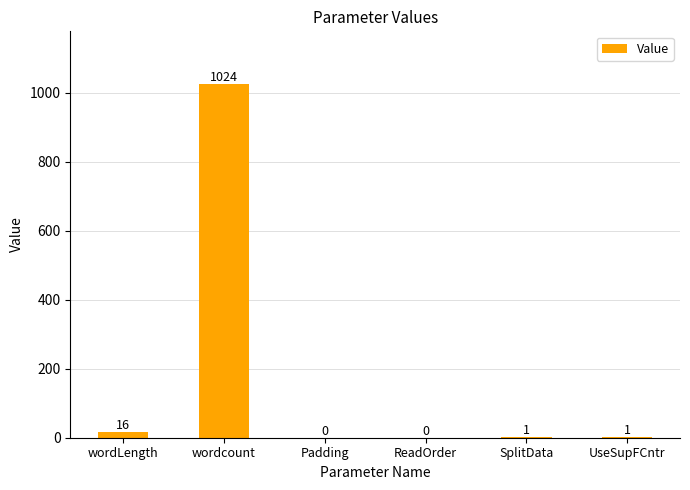

What is the sum of the values at wordLength and SplitData?

17